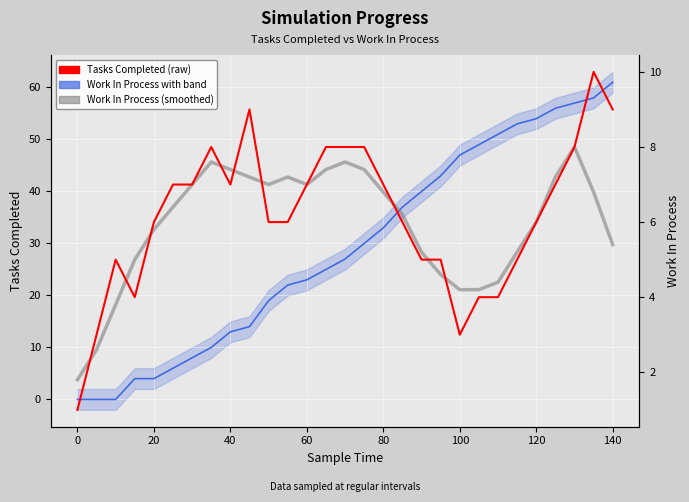

Reading left to right, what are all the values shown in this chart?

Tasks Completed: 0.0	0.0	0.0	4.0	4.0	6.0	8.0	10.0	13.0	14.0	19.0	22.0	23.0	25.0	27.0	30.0	33.0	37.0	40.0	43.0	47.0	49.0	51.0	53.0	54.0	56.0	57.0	58.0	61.0
Work In Process (smoothed): 1.8	2.6	3.8	5.0	5.8	6.4	7.0	7.6	7.4	7.2	7.0	7.2	7.0	7.4	7.6	7.4	6.8	6.2	5.2	4.6	4.2	4.2	4.4	5.2	6.0	7.2	8.0	6.8	5.4
Work In Process: 1.0	3.0	5.0	4.0	6.0	7.0	7.0	8.0	7.0	9.0	6.0	6.0	7.0	8.0	8.0	8.0	7.0	6.0	5.0	5.0	3.0	4.0	4.0	5.0	6.0	7.0	8.0	10.0	9.0